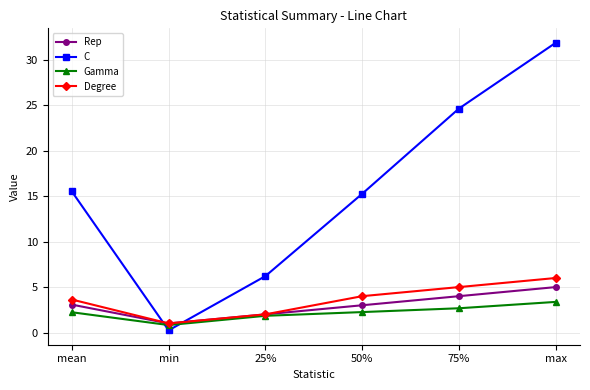

Is the value of Rep at min greater than the value of C at 50%?

No